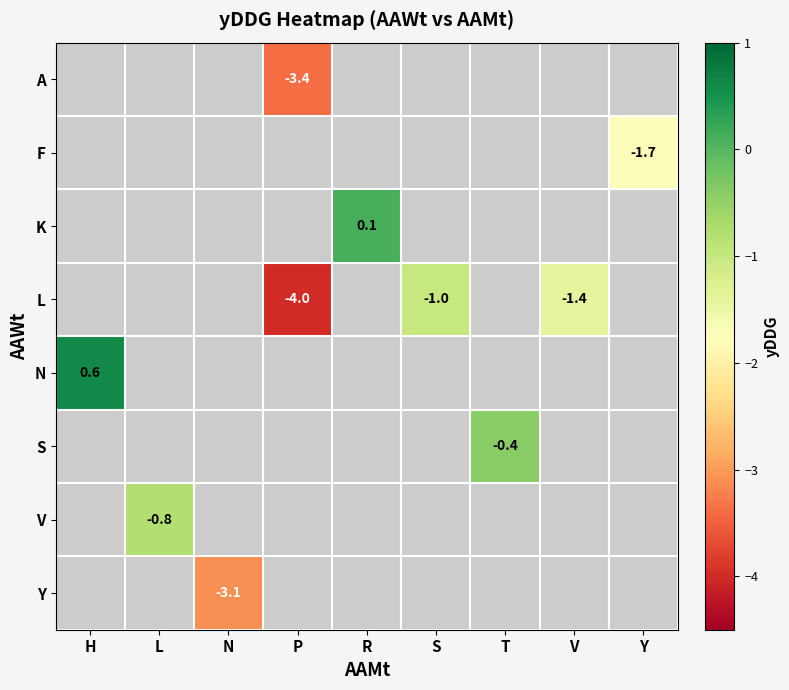

The value of L at S is -1.5. True or false?

False